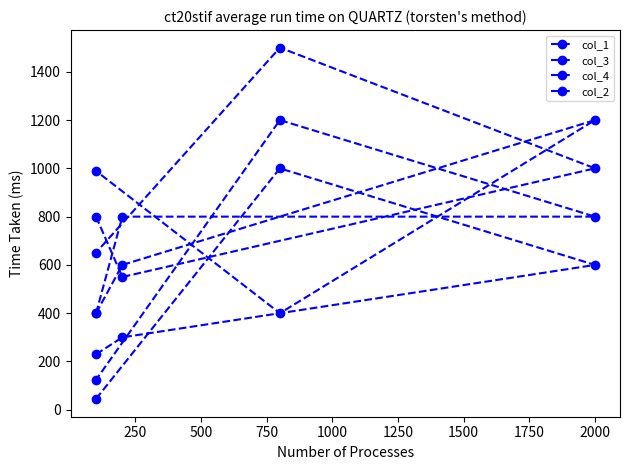

Which has a higher value, 1000 or 500?

500